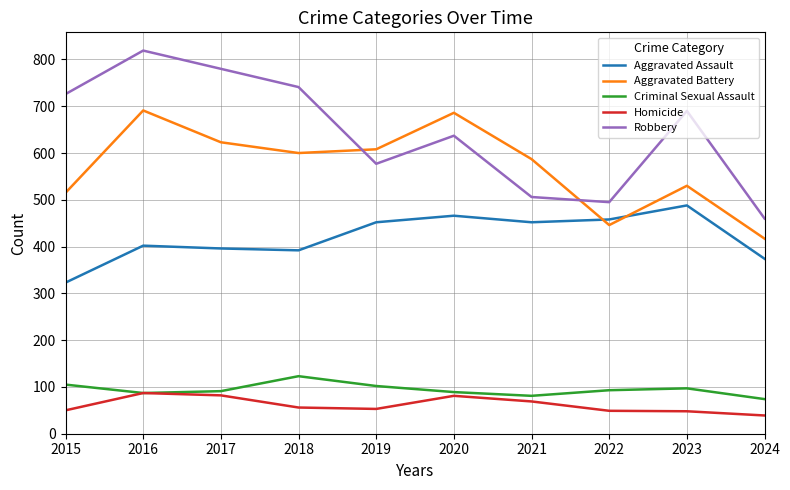

Rank the series by their maximum value, from lowest to highest.

Homicide, Criminal Sexual Assault, Aggravated Assault, Aggravated Battery, Robbery